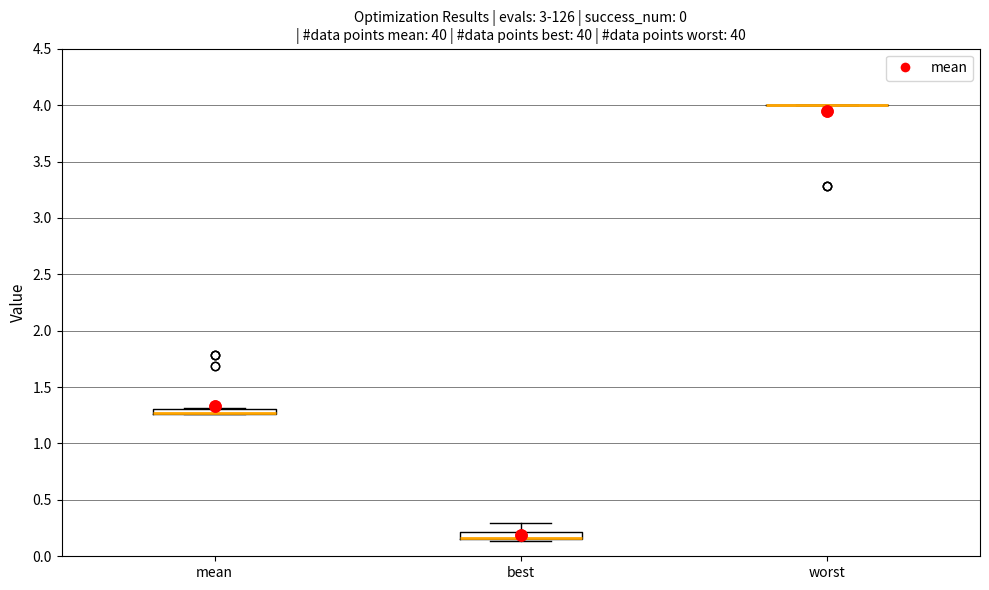

Where does the upper whisker of the box for best end on the y-axis? The values are not printed on the chart, so give them approximately, as read against the axis.

0.30